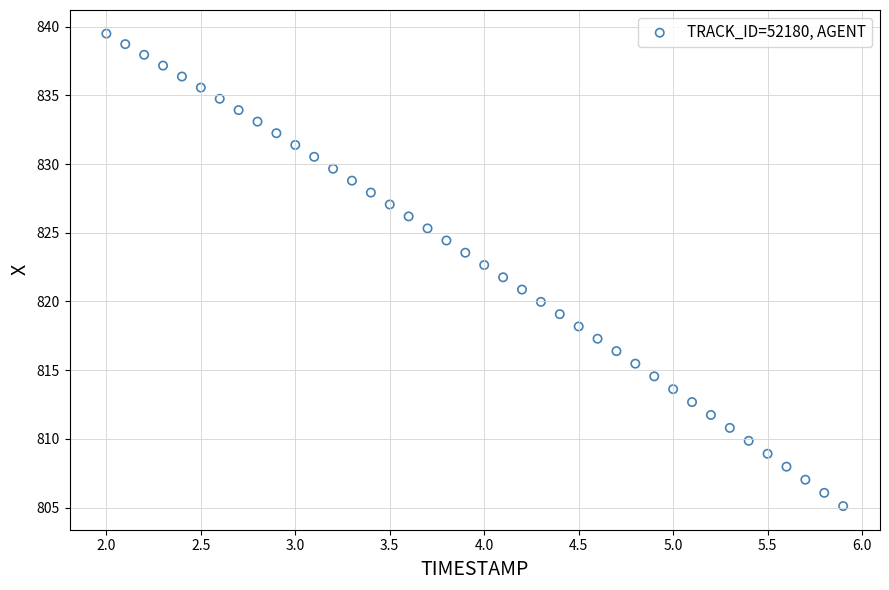

What is the range of Y values (max minus min)?

34.4